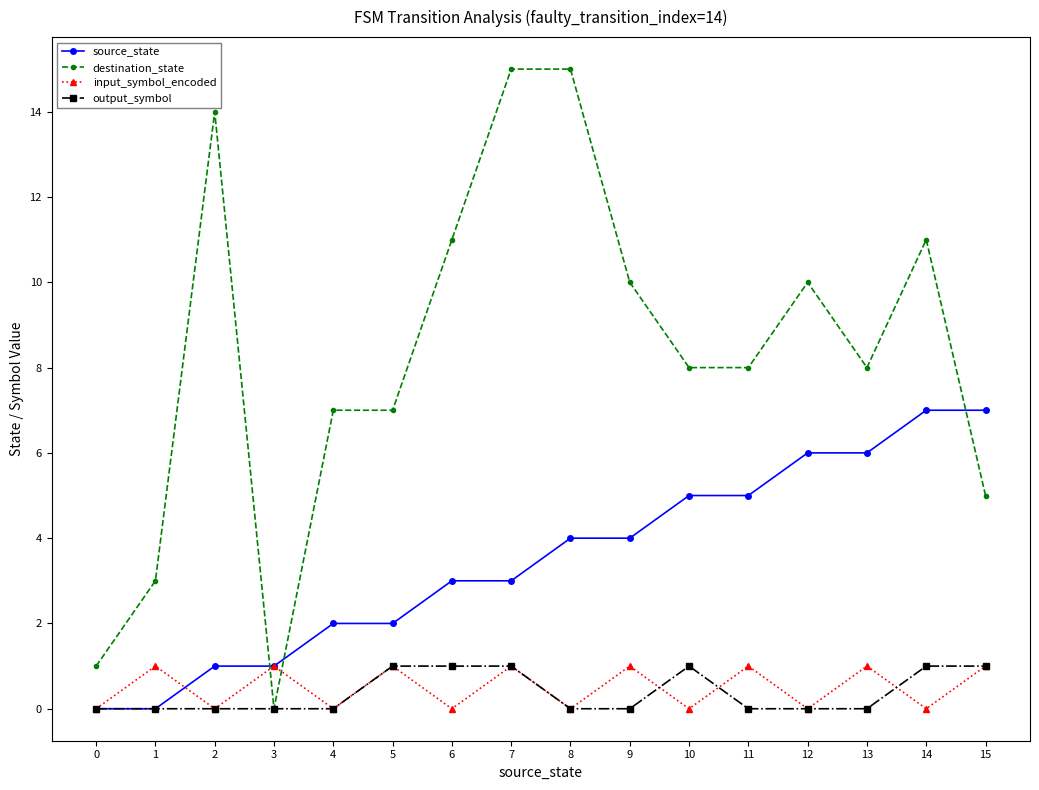

What is the approximate value of source_state at 13?

6